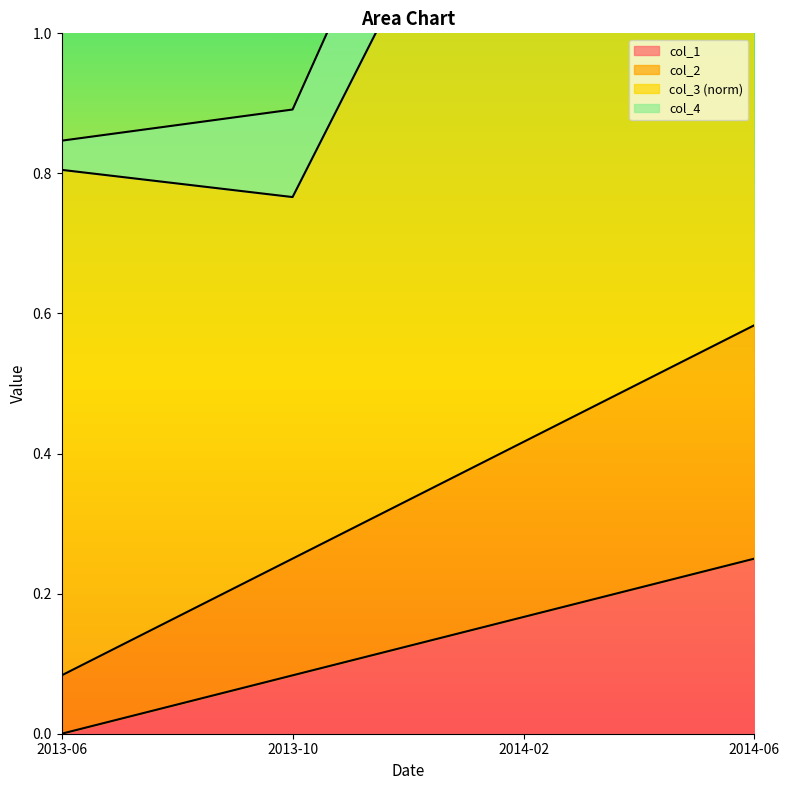

Which has a higher value, 2013-10 or 2013-06?

2013-10